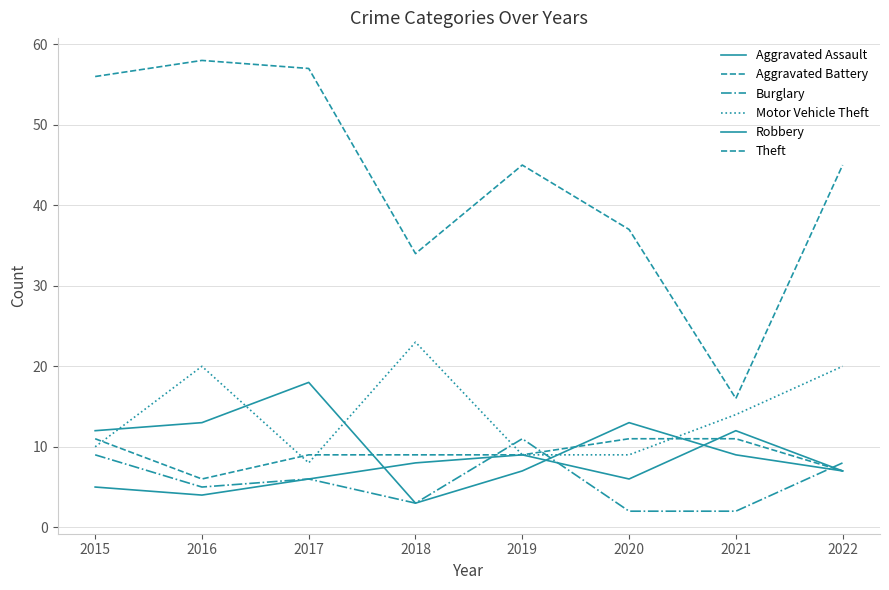

How many lines are shown in the chart?

6